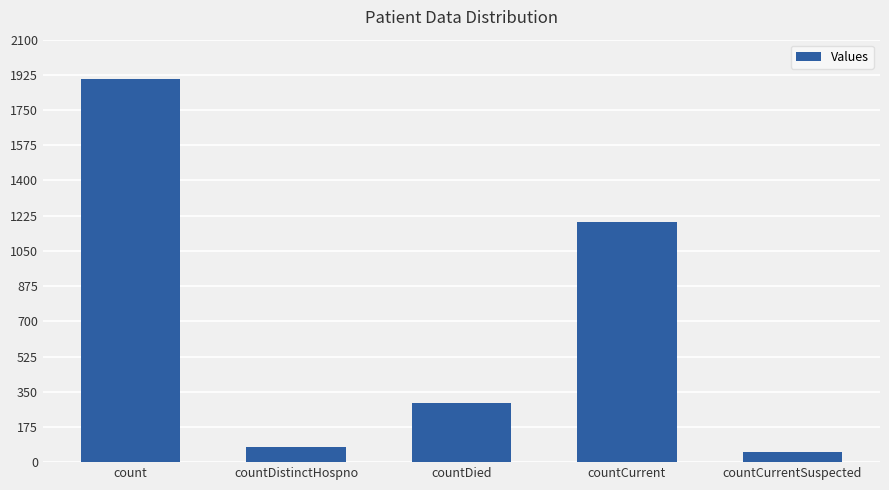

Reading left to right, extract all data points from this chart.

count=1904	countDistinctHospno=73	countDied=295	countCurrent=1192	countCurrentSuspected=48